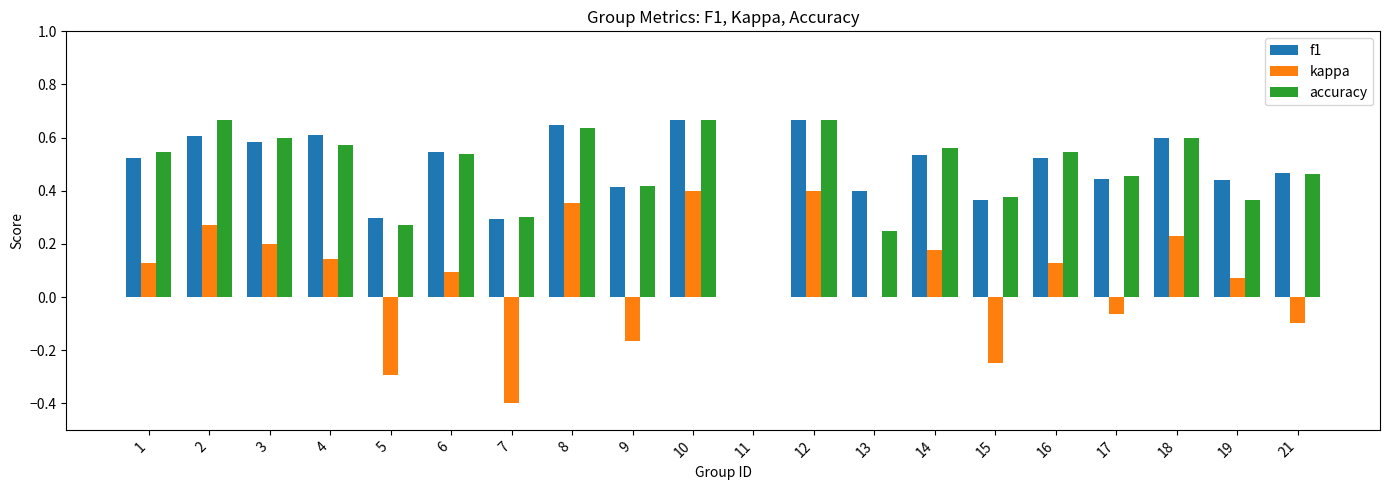

Which series changed the most between 8 and 21?

kappa